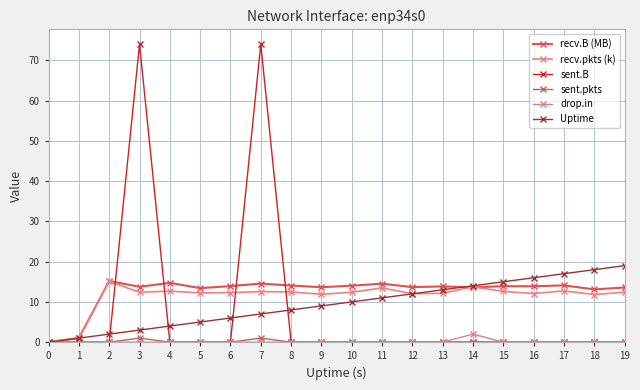

The recv.B (MB) series shows 14.0 at 10. True or false?

True